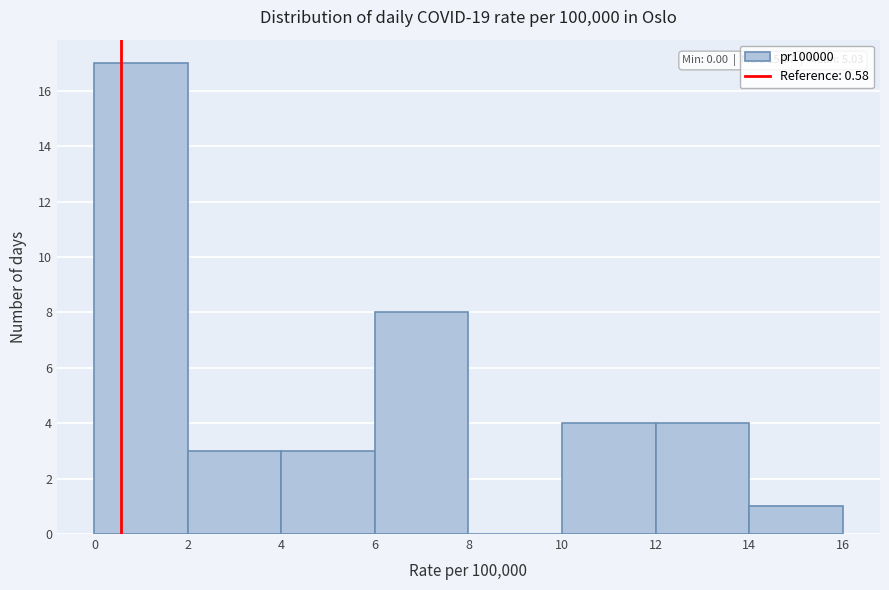

Over which range of the x-axis is the bar tallest?

0 to 2